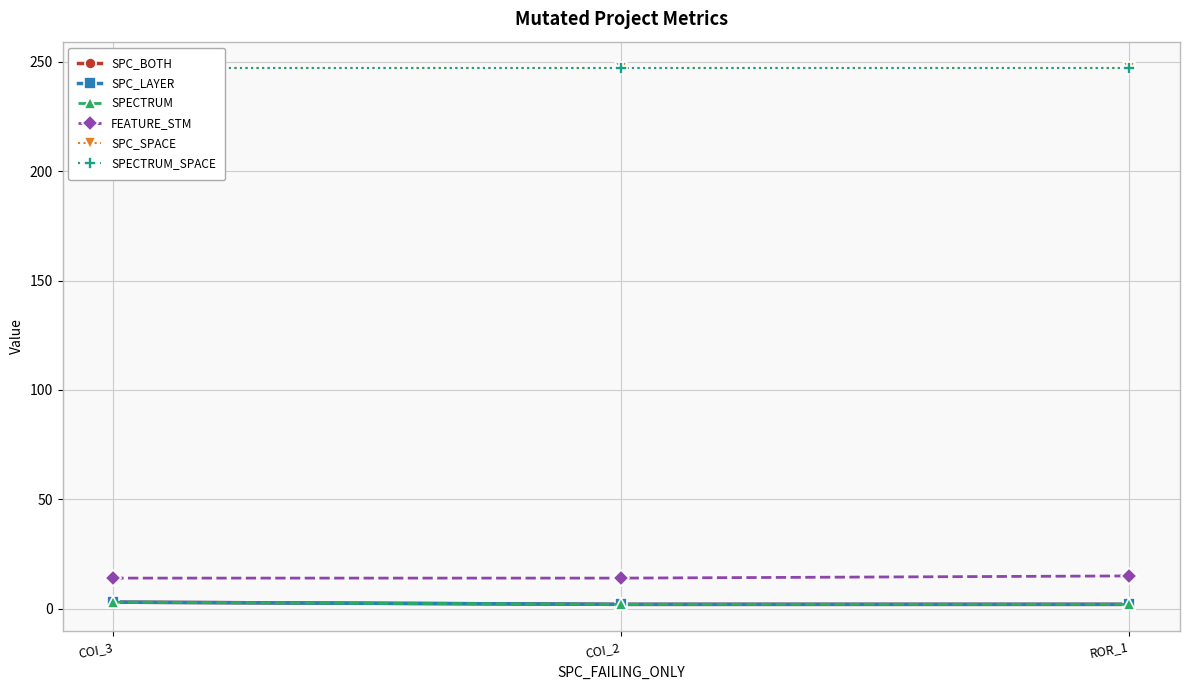

How many categories are shown in the chart?

3